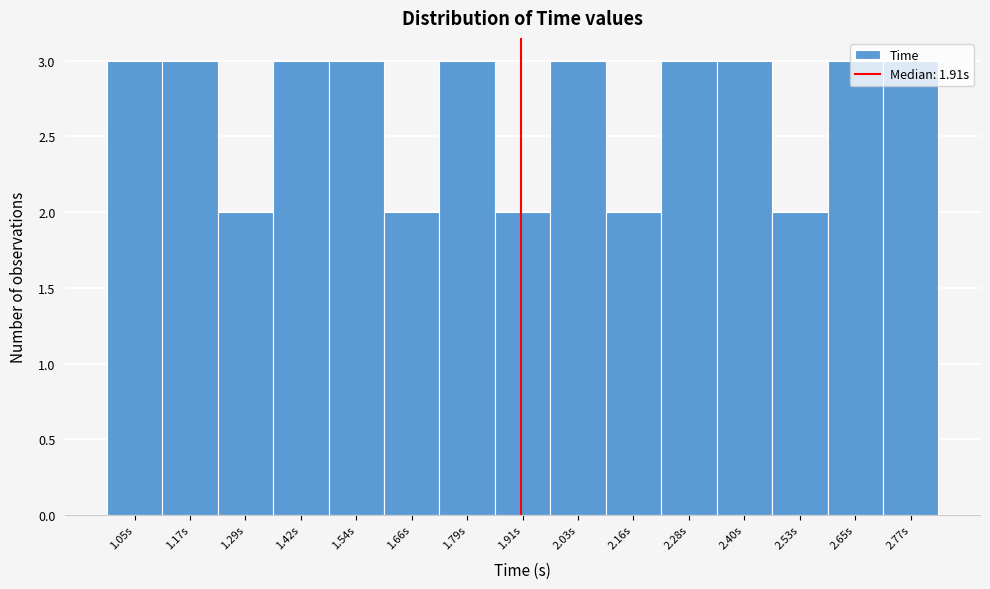

Reading left to right, transcribe this chart: for each bar, give the range it covers on the x-axis and its height. Neither the bar edges nor the heights are printed on the chart, so give them approximately, as read against the axes.

0.98 to 1.10: 3
1.10 to 1.24: 3
1.24 to 1.36: 2
1.36 to 1.48: 3
1.48 to 1.60: 3
1.60 to 1.72: 2
1.72 to 1.84: 3
1.84 to 1.98: 2
1.98 to 2.10: 3
2.10 to 2.22: 2
2.22 to 2.34: 3
2.34 to 2.46: 3
2.46 to 2.58: 2
2.58 to 2.72: 3
2.72 to 2.84: 3